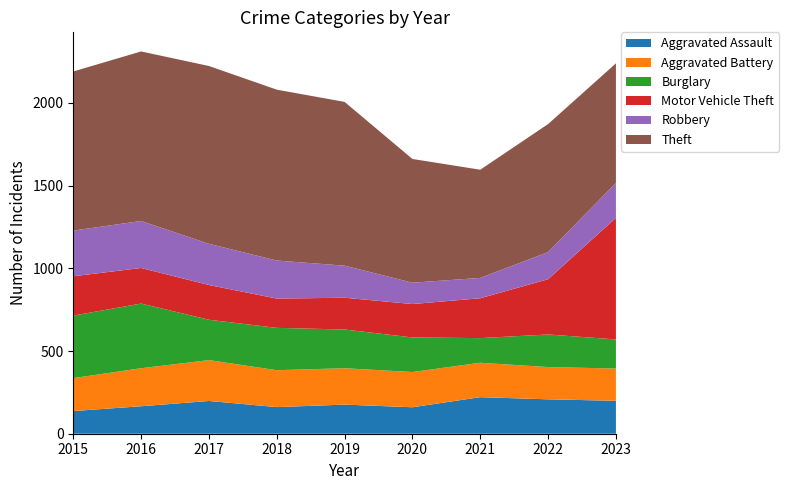

Reading right to left, list all the values displayed in this chart.

Aggravated Assault: 199	208	221	160	176	161	198	166	137
Aggravated Battery: 195	195	208	213	220	223	247	230	199
Burglary: 176	197	149	209	234	256	244	391	378
Motor Vehicle Theft: 735	334	241	202	192	177	210	215	238
Robbery: 211	164	123	129	194	230	249	284	276
Theft: 723	774	654	748	990	1033	1075	1025	962